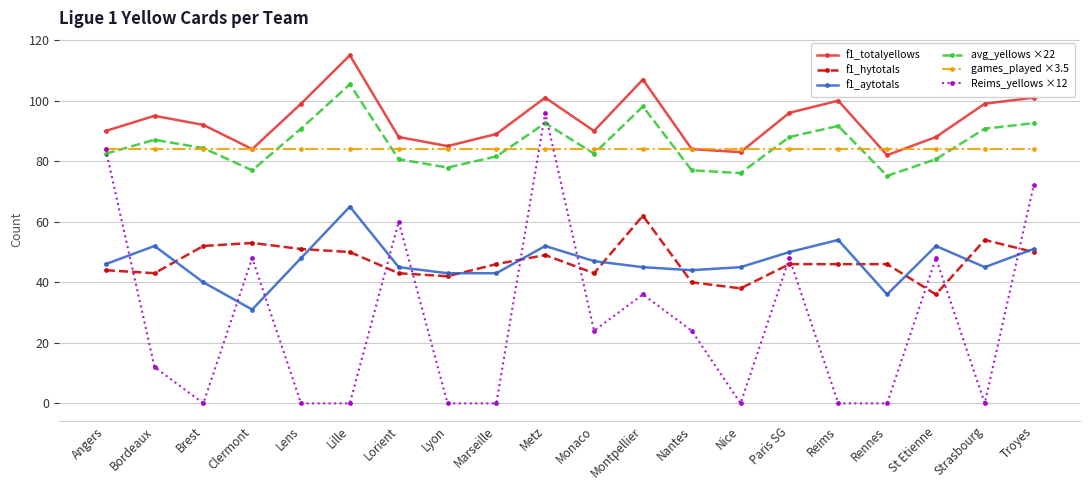

Read the f1_aytotals value at Paris SG.

50.0